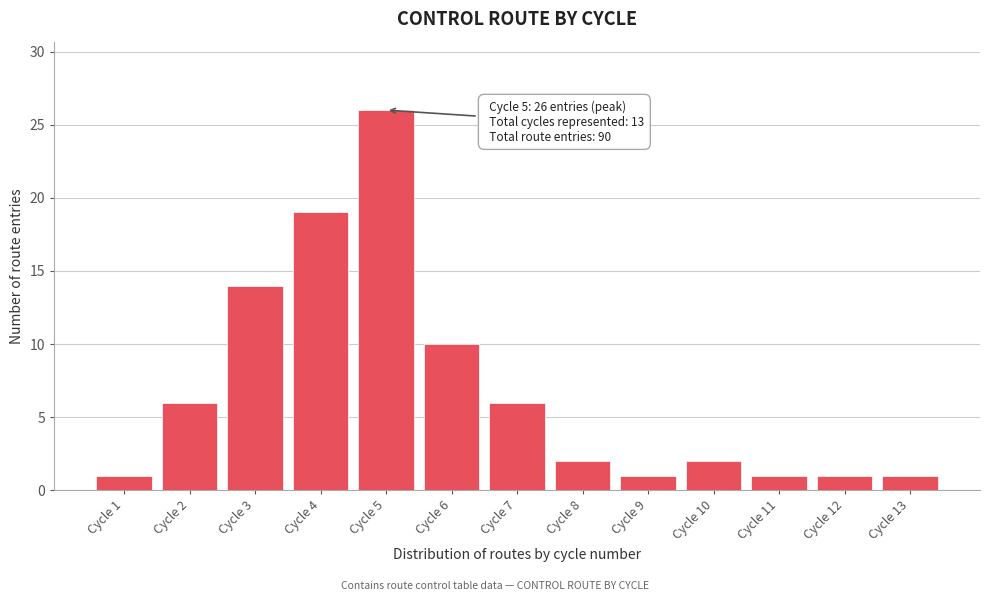

Reading right to left, what are all the values shown in this chart?

1	1	1	2	1	2	6	10	26	19	14	6	1